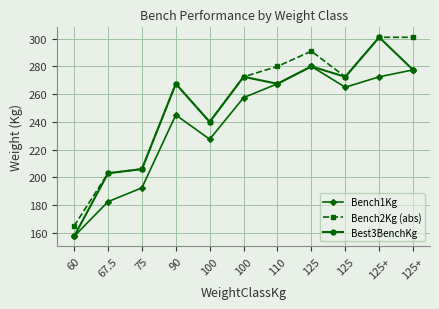

How many data points does each series have?

11